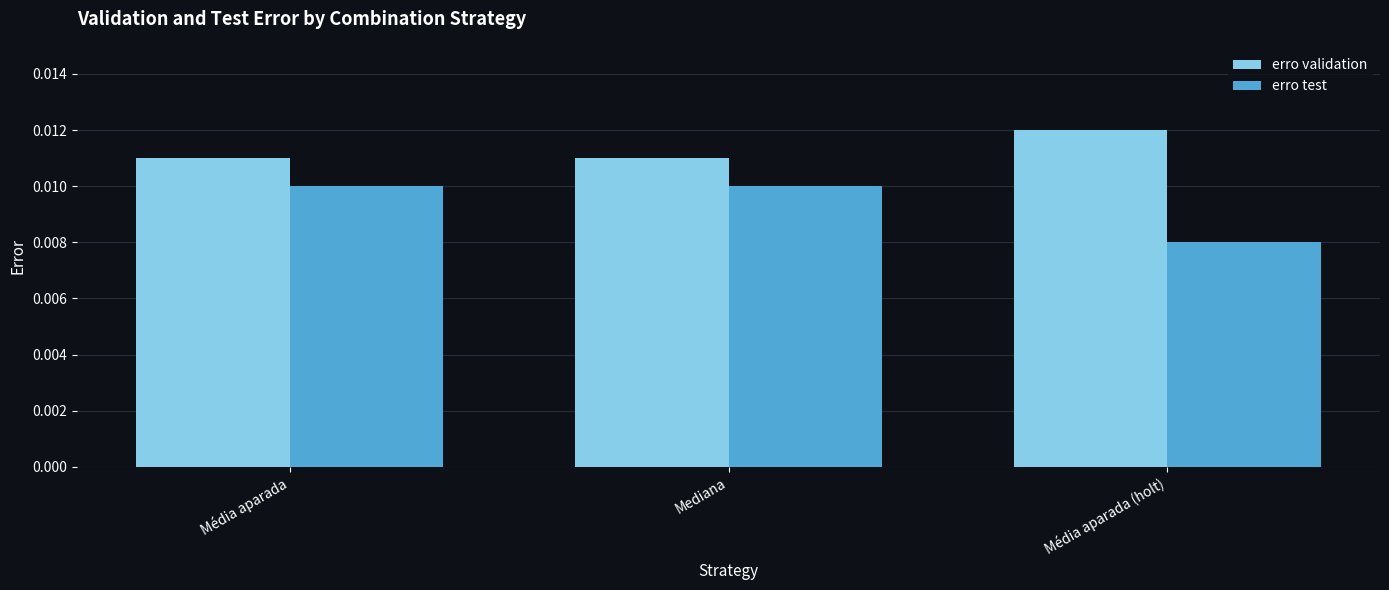

How many groups of bars are there?

3